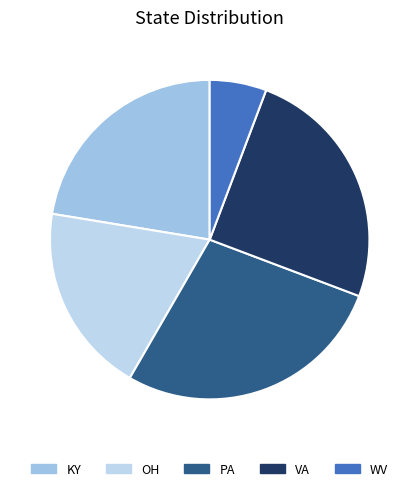

Is the sum of VA and PA greater than half?

Yes